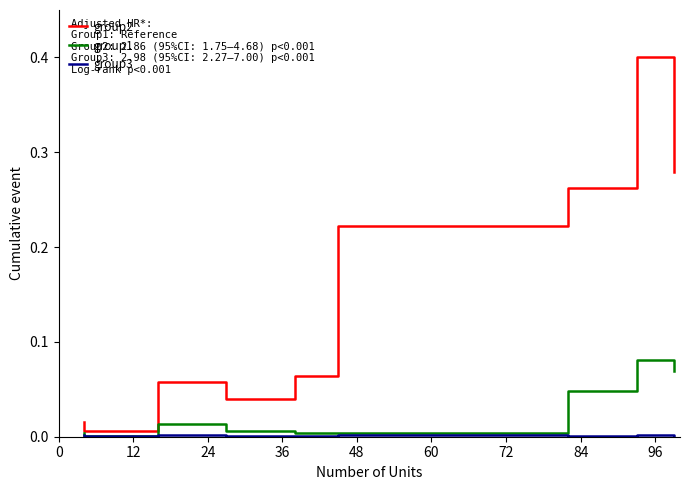

How many interior local valleys does the group3 series have?

3